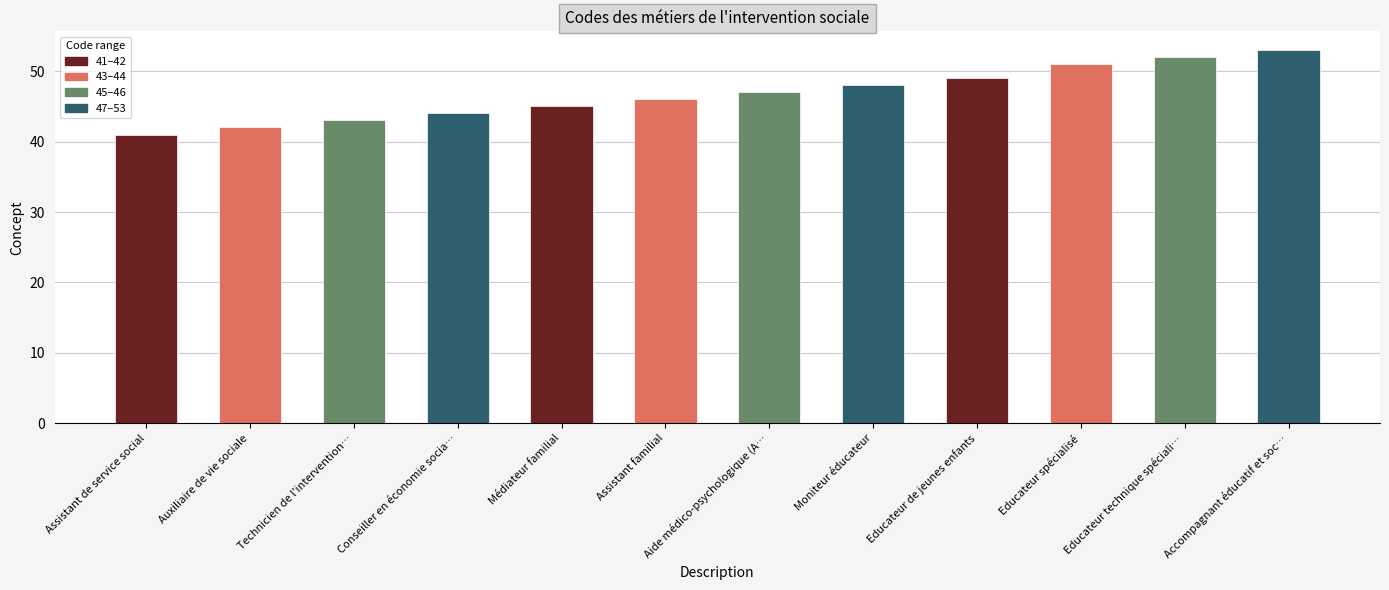

What is the difference between the maximum and second lowest values?

11